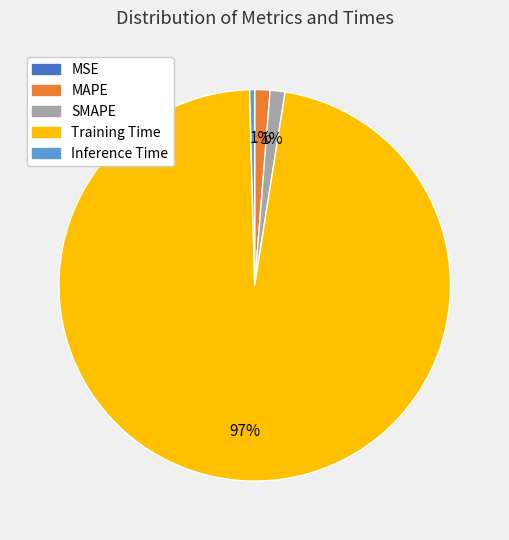

Which category has the biggest portion of the pie?

Training Time